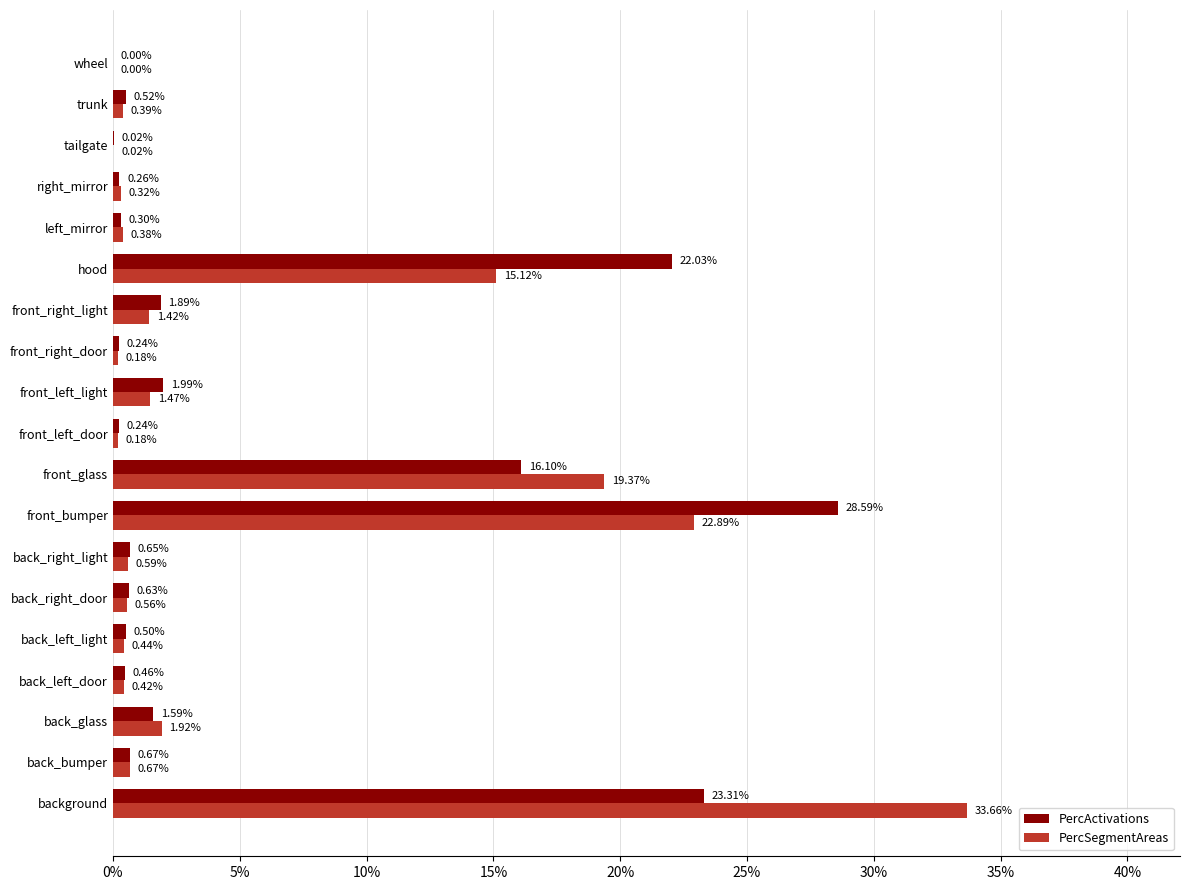

Rank the series by their maximum value, from highest to lowest.

PercSegmentAreas, PercActivations